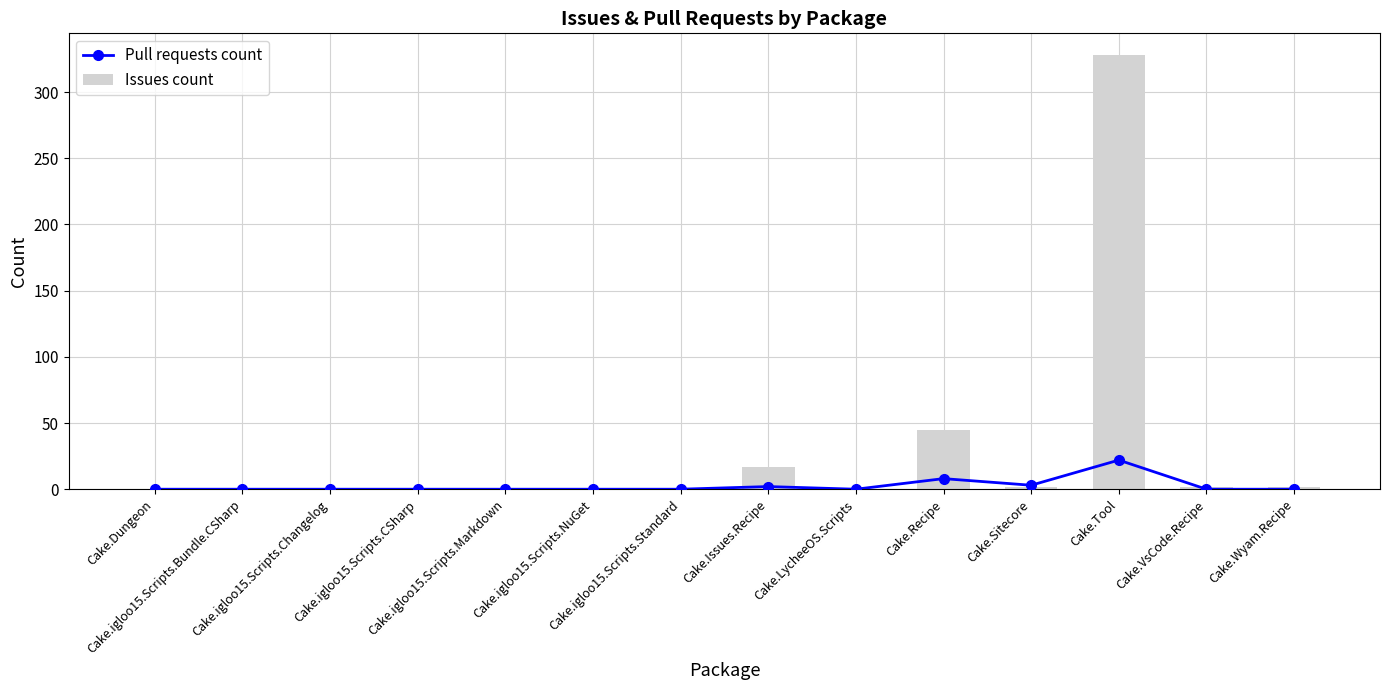

What is the label of the 12th bar from the right?

Cake.igloo15.Scripts.Changelog